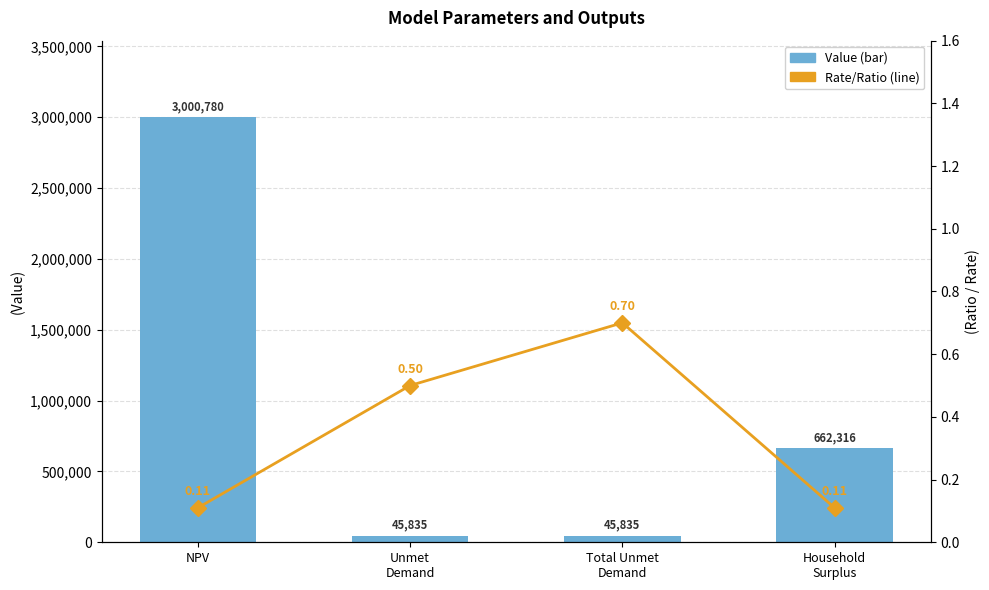

Which category has the lowest value across all series?

NPV